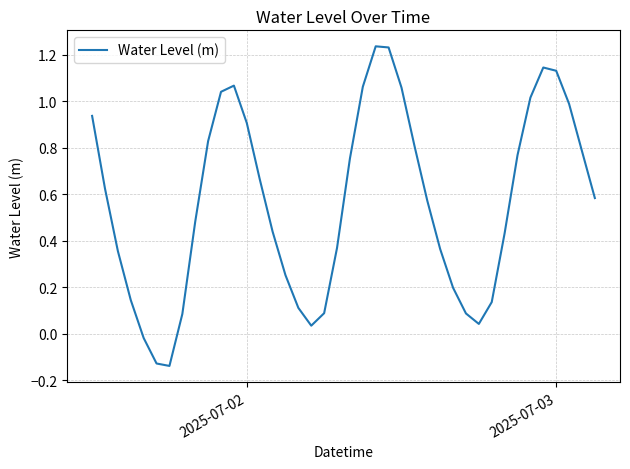

How many lines are shown in the chart?

1